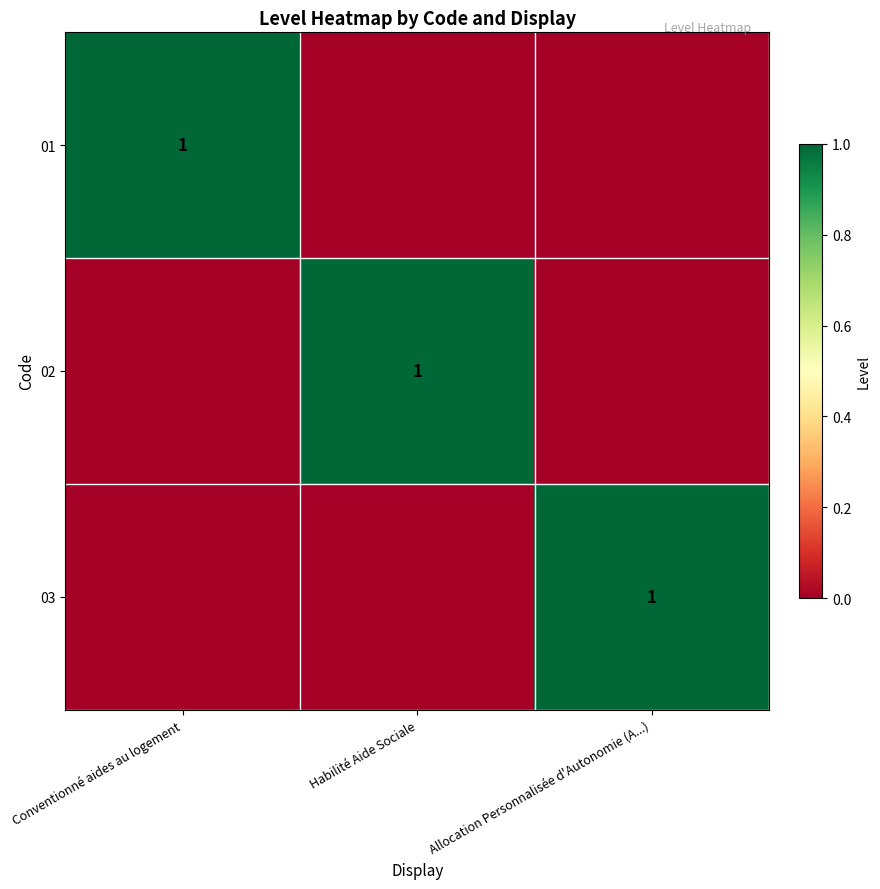

The 02 series shows 1 at Habilité Aide Sociale. True or false?

True